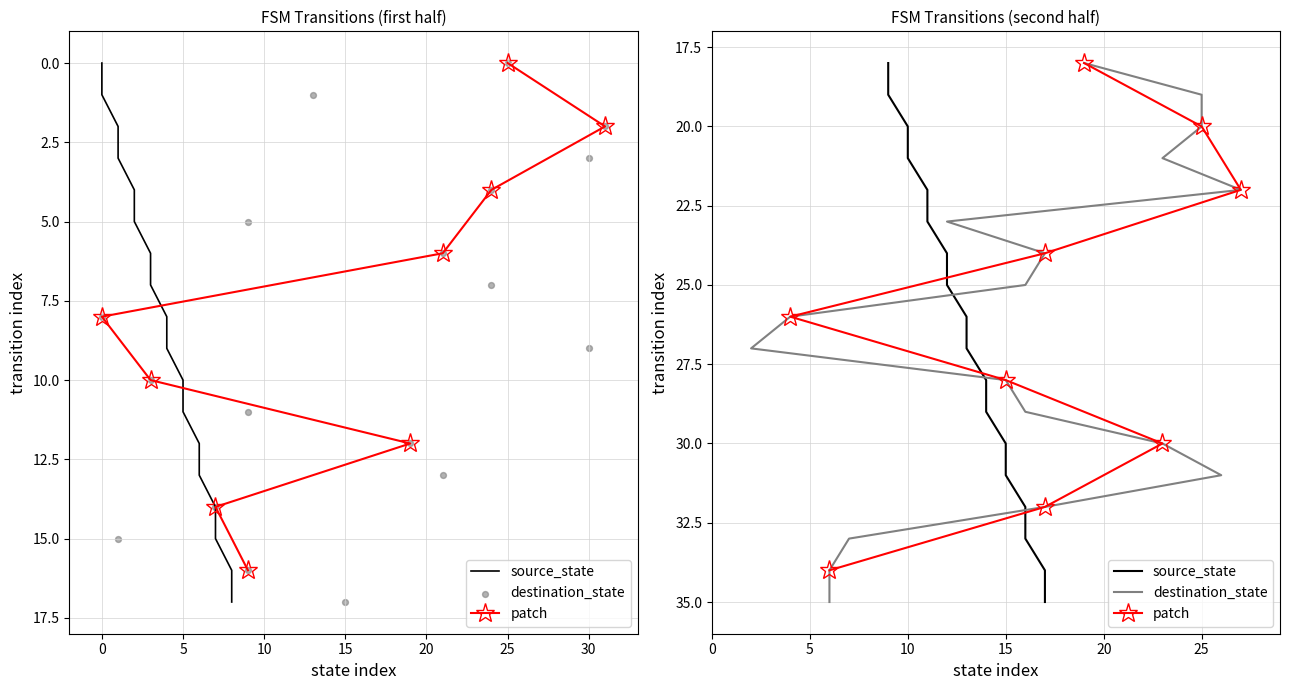

Which series contains the lowest Y value?

source_state